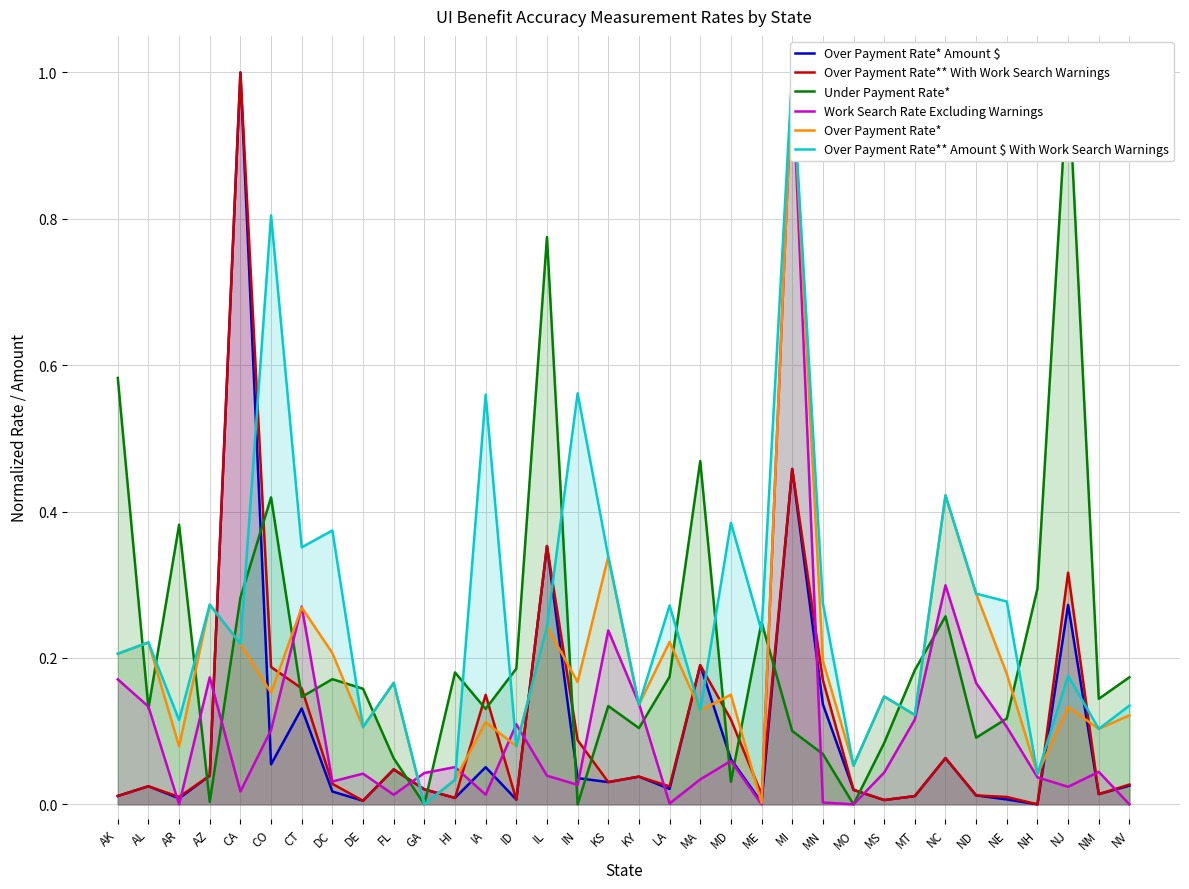

What is the total value across all series at NM?

0.4